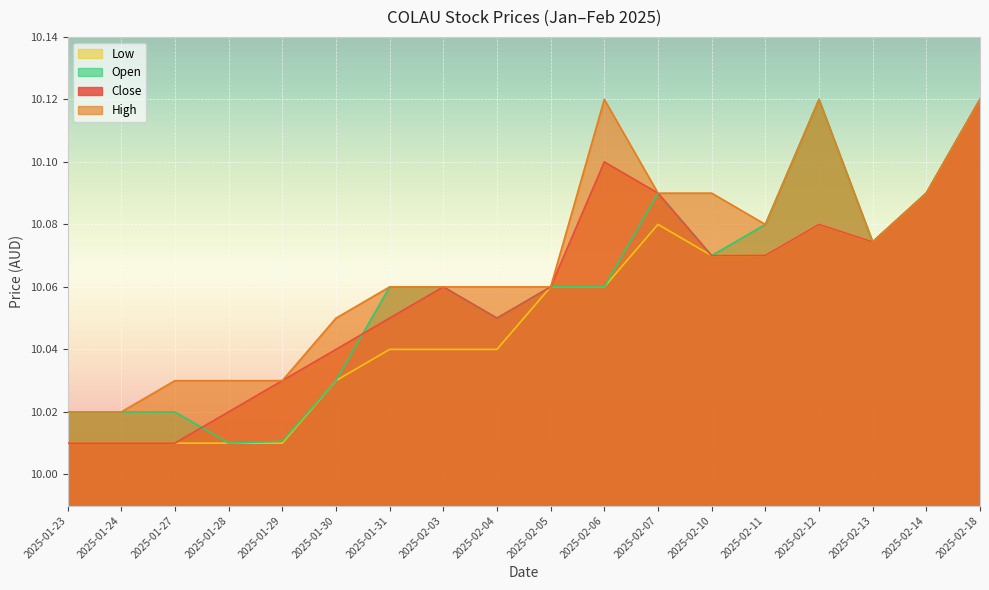

Is it true that Close equals 4.3 at 2025-01-28?

False